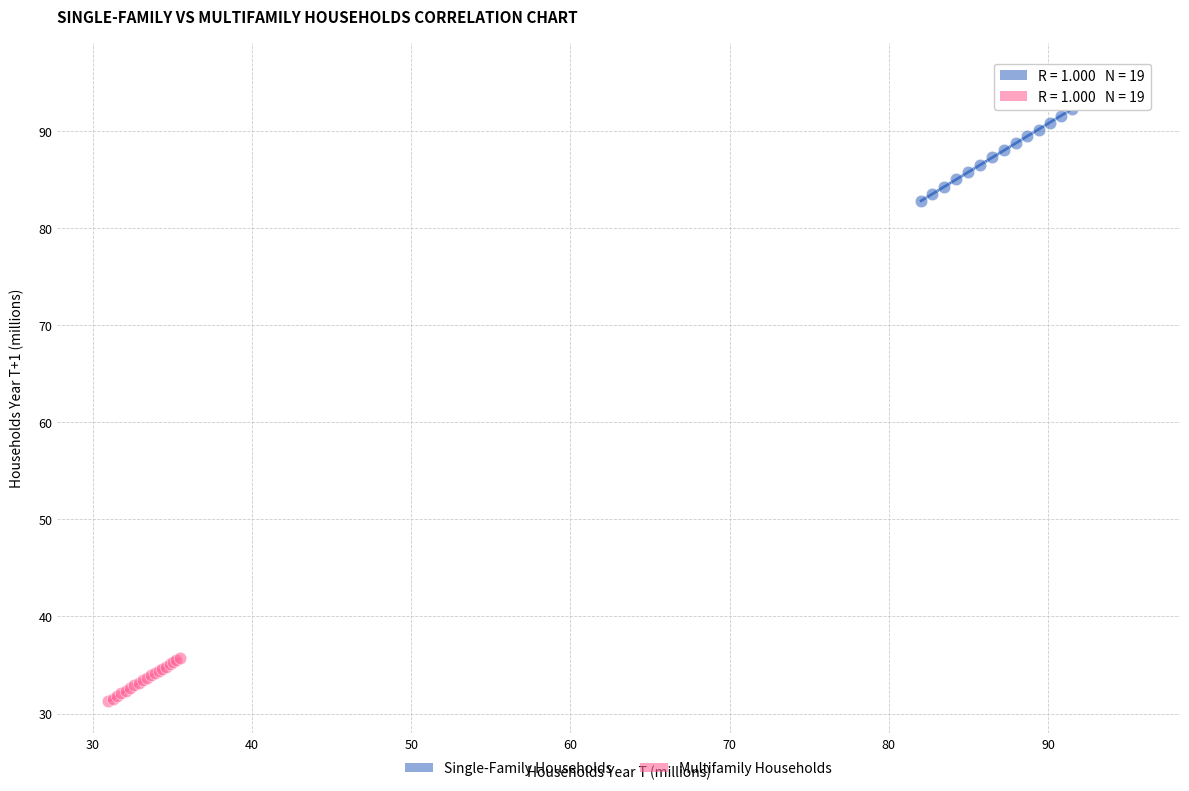

Which series reaches the minimum Y coordinate?

Multifamily Households